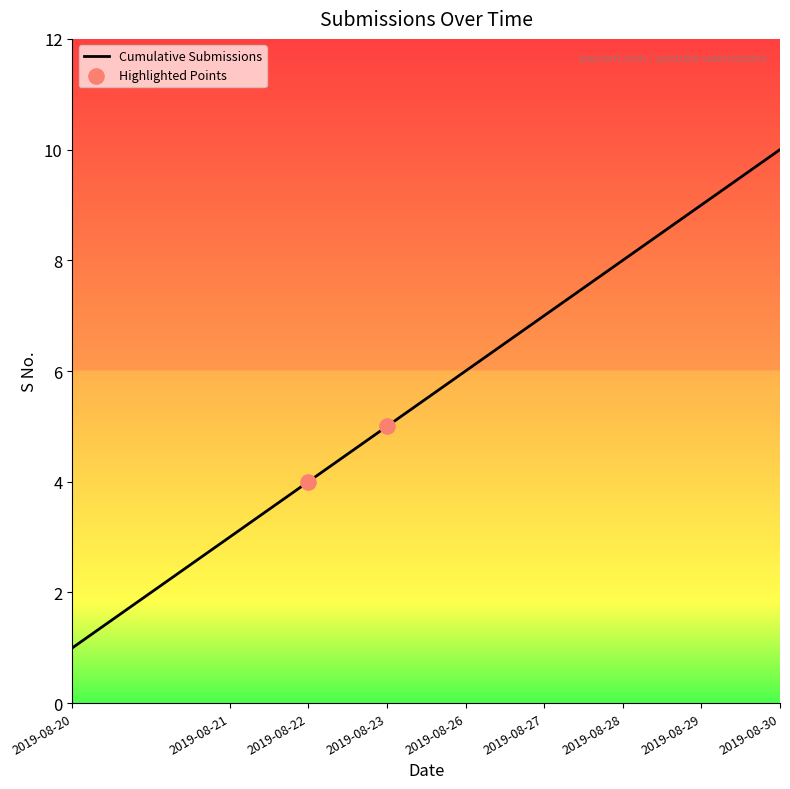

What is the difference between the maximum and minimum values?

9